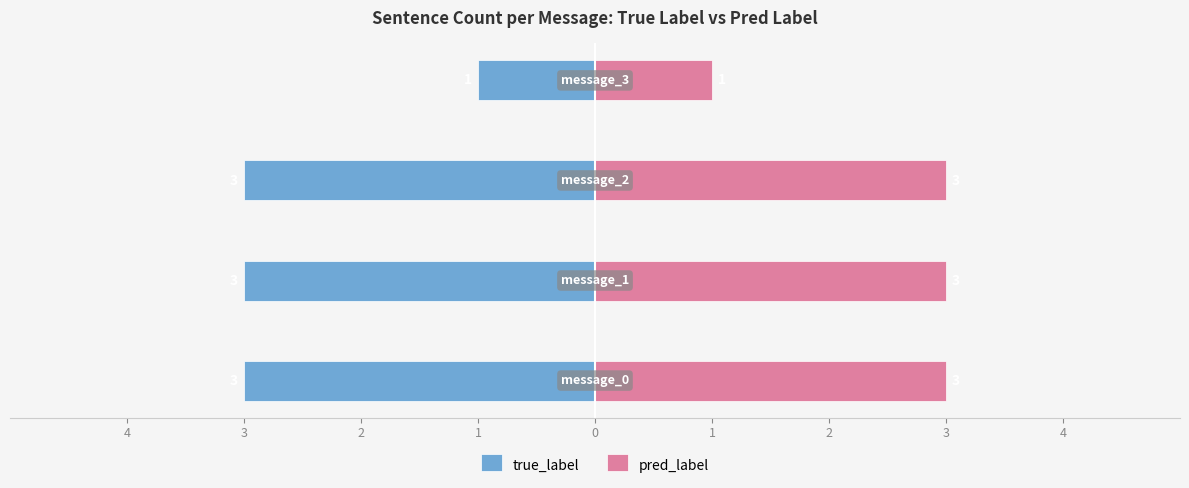

Which series changed the most between 4 and 1?

true_label